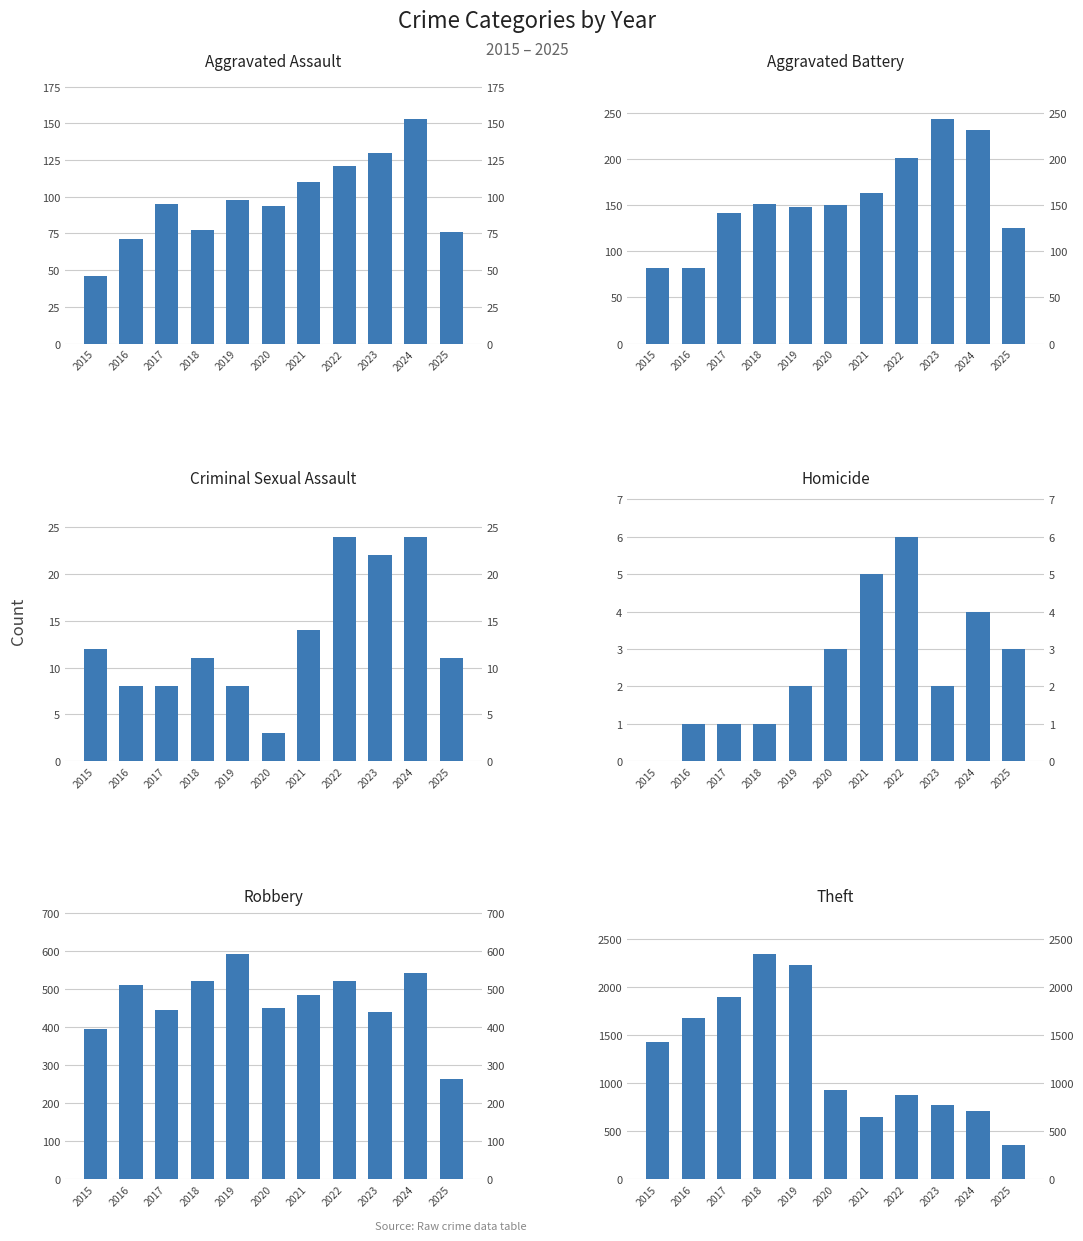

Rank the categories by Aggravated Battery value from lowest to highest.

2015, 2016, 2025, 2017, 2019, 2020, 2018, 2021, 2022, 2024, 2023